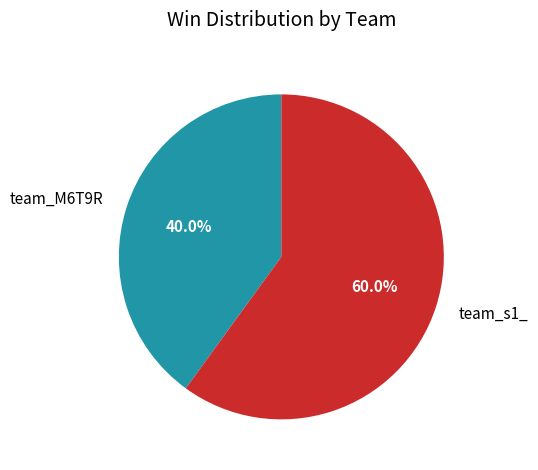

Which slice is the smallest?

team_M6T9R